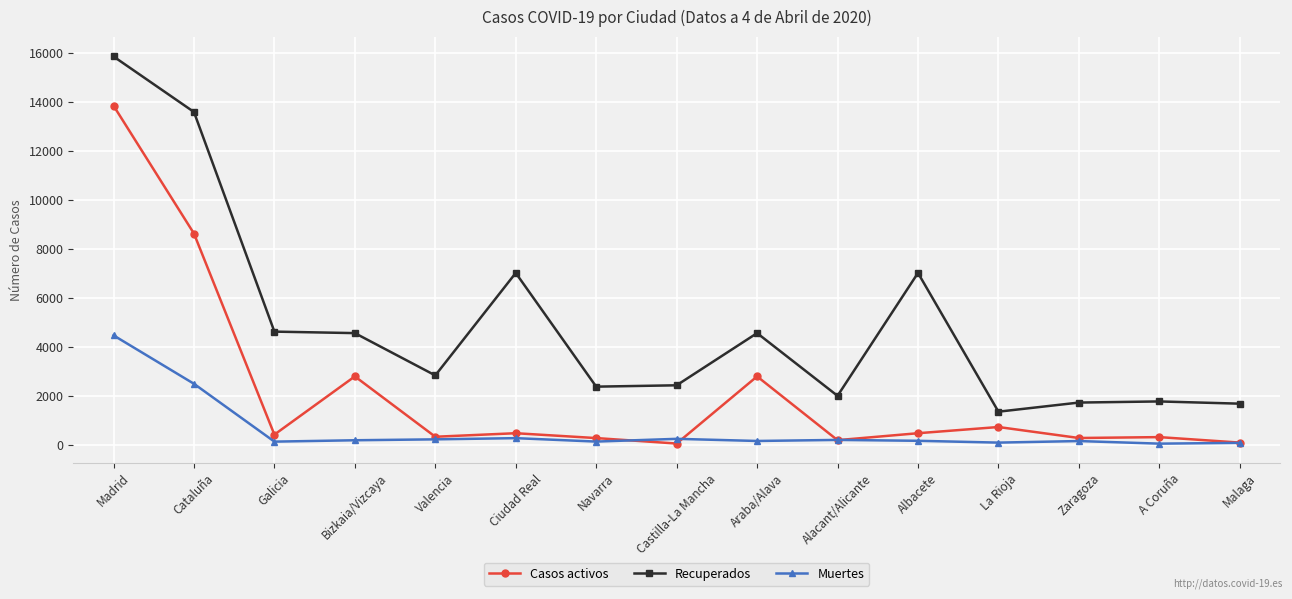

The value of Casos activos at Albacete is 492. True or false?

True